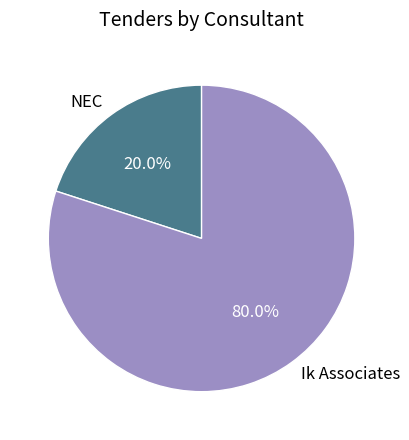

What is the ratio of the value at Ik Associates to the value at NEC?

4.0